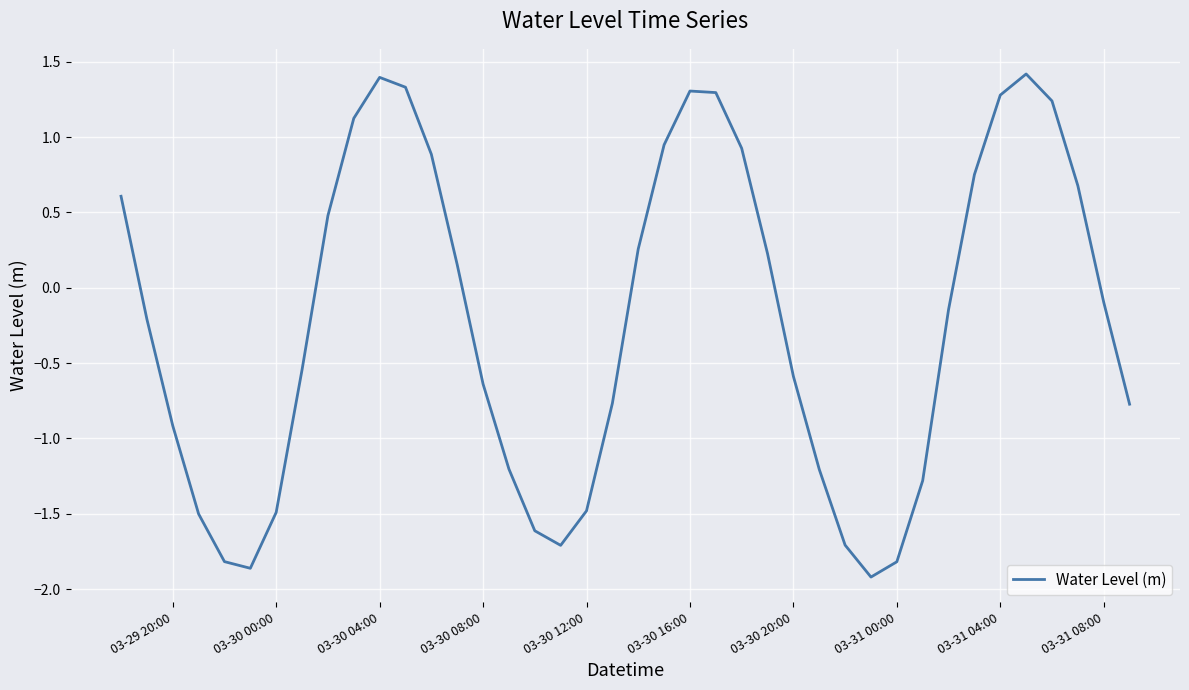

What is the difference between the maximum and minimum values?

3.3